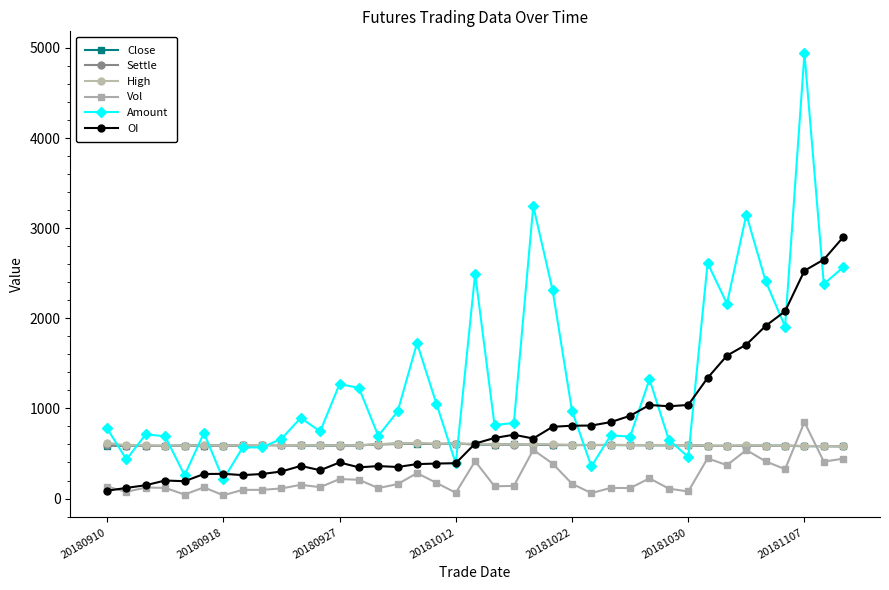

Which series has the widest spread of values?

Amount